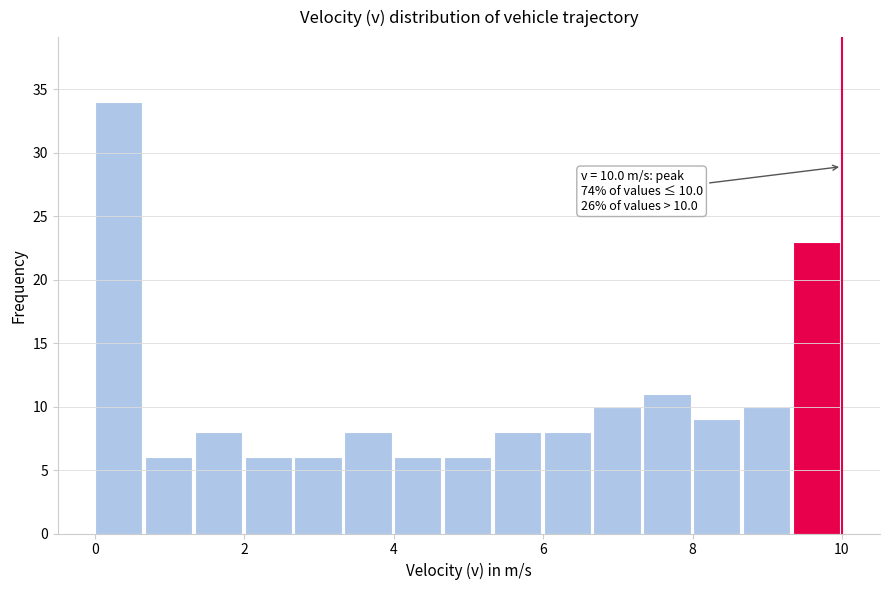

Read against the x-axis, roughly where is the centre of the tallest bar?

0.4